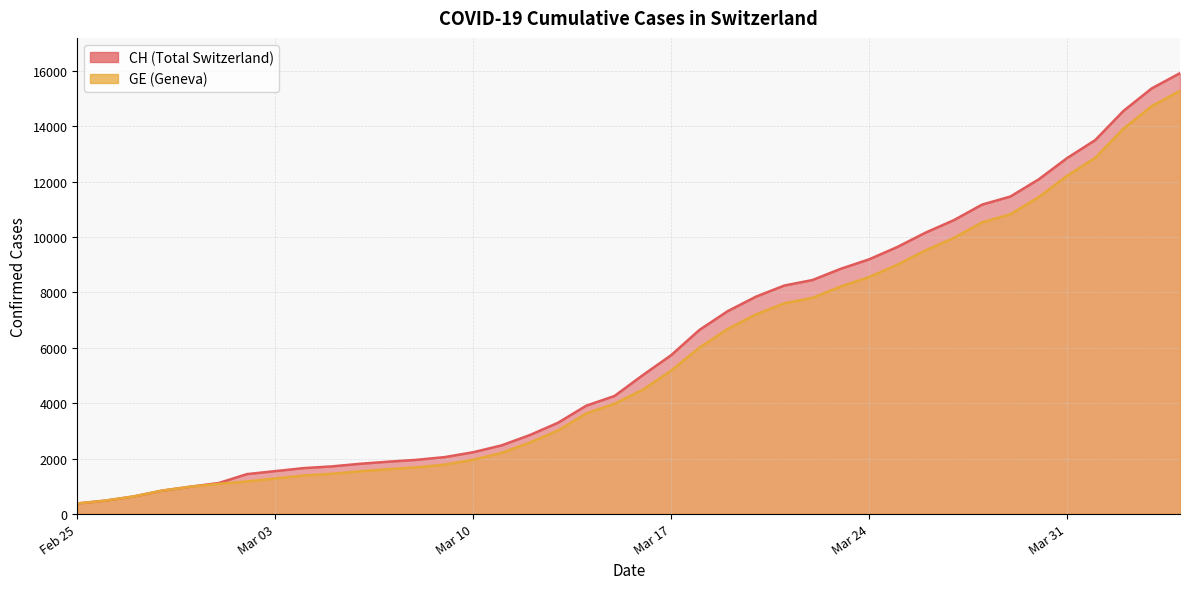

What is the smallest value displayed?

375